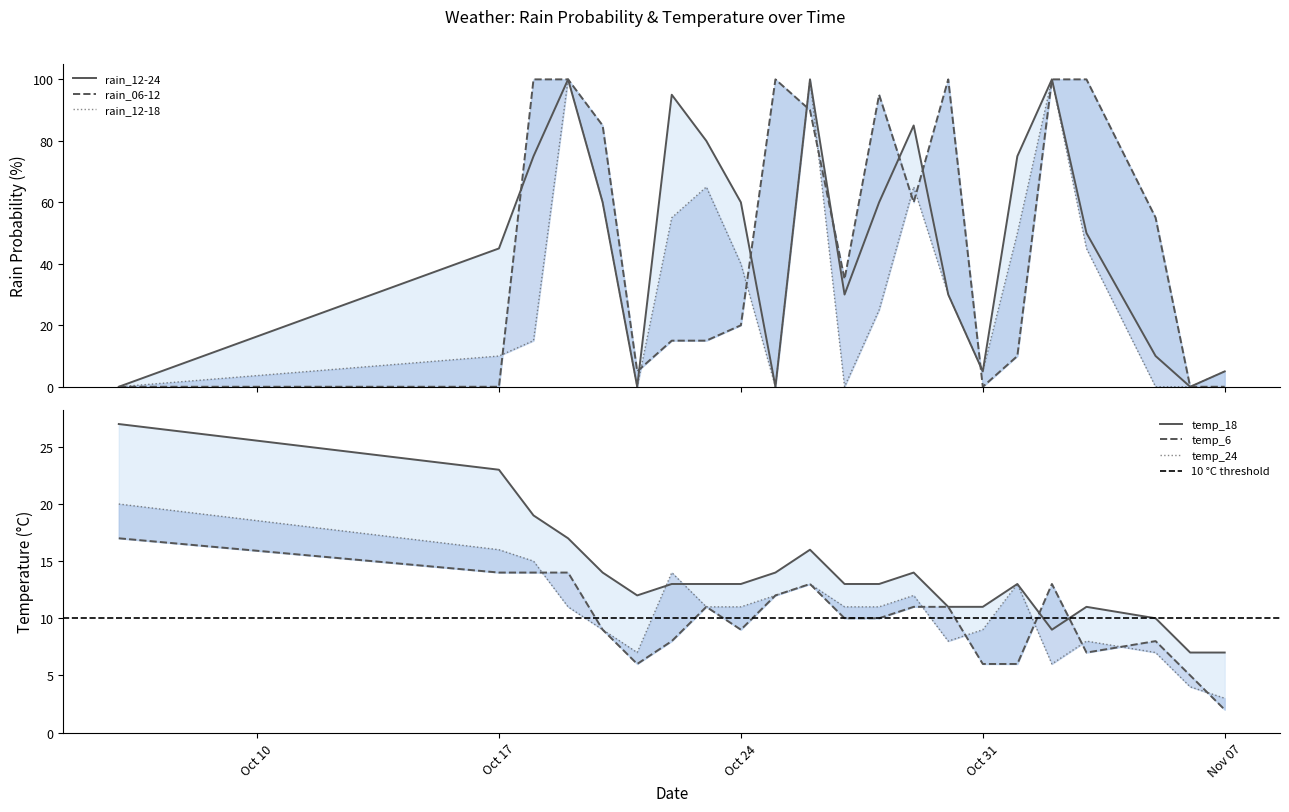

What is the total value across all series at 2023-10-06?

64